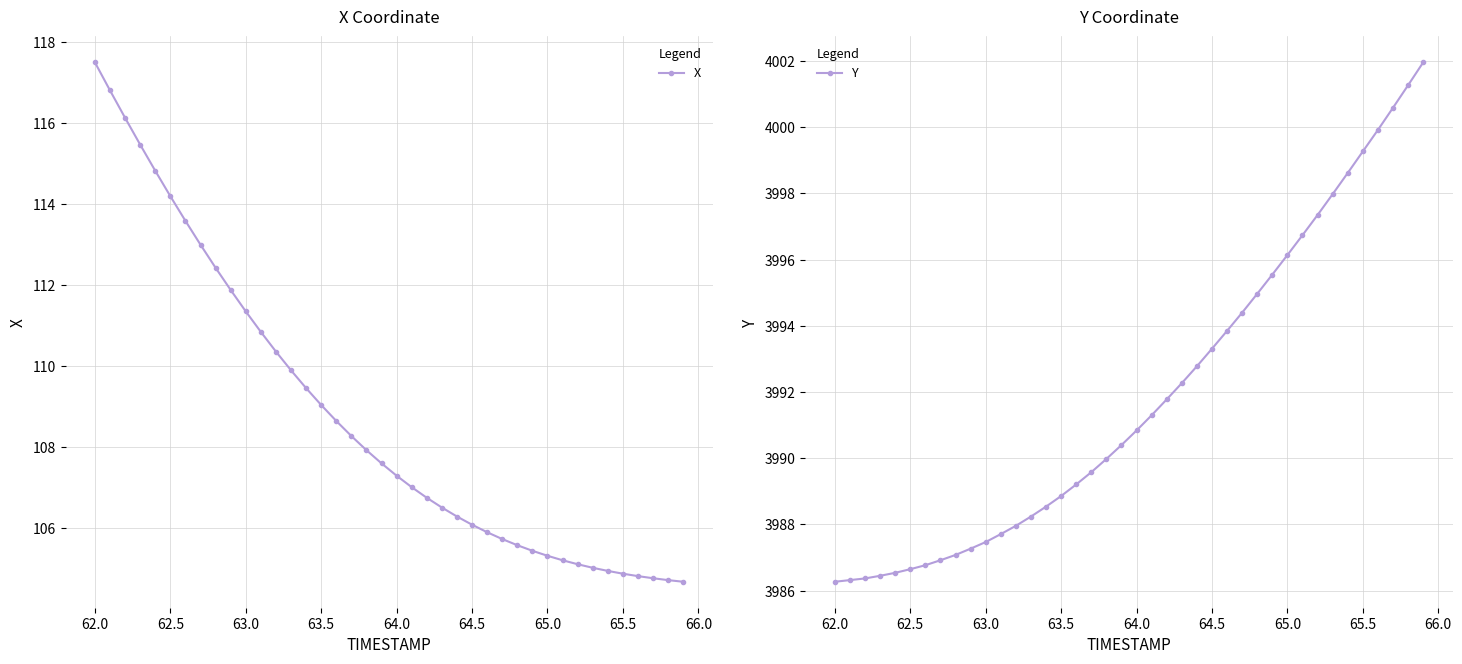

True or false: Y has more than 0 points higher than both neighbors.

False